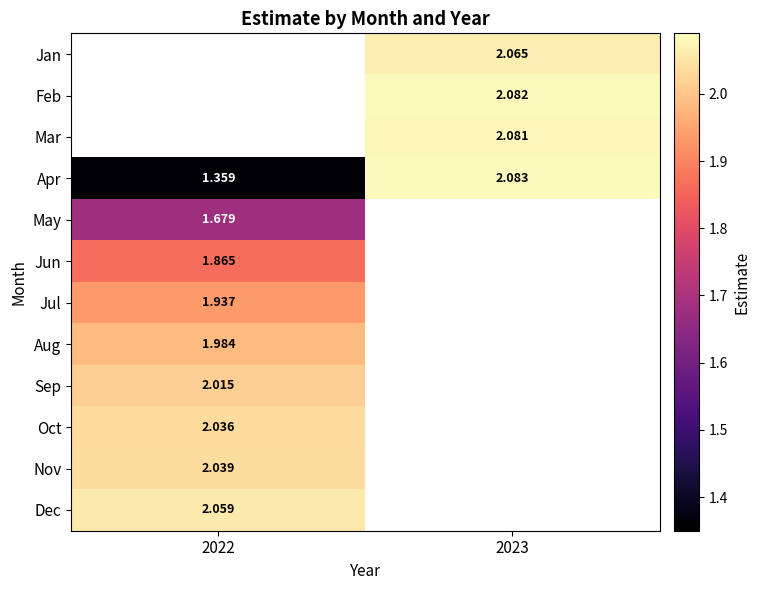

Is the value of Mar at 2023 greater than the value of Aug at 2022?

Yes